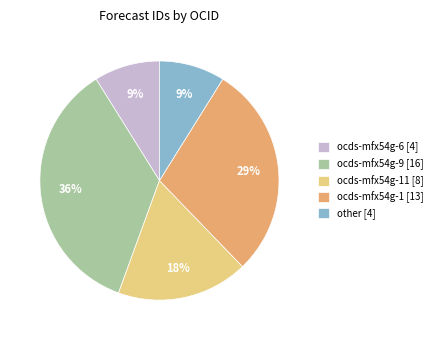

Which category has the biggest portion of the pie?

ocds-mfx54g-9 [16]